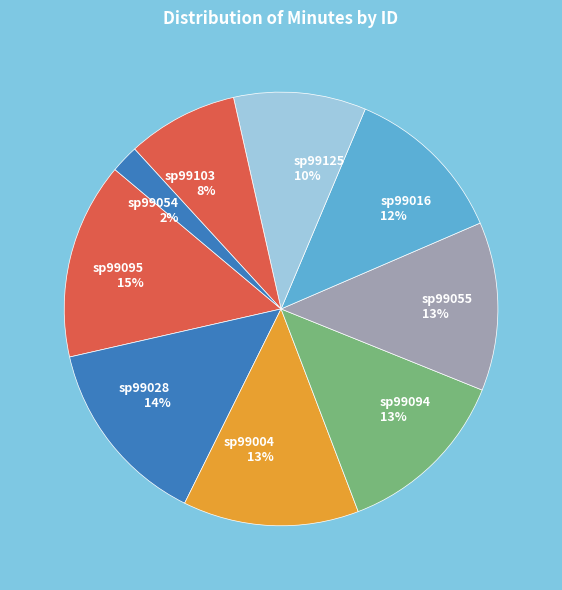

The sp99028 slice represents 14% of the pie. True or false?

True